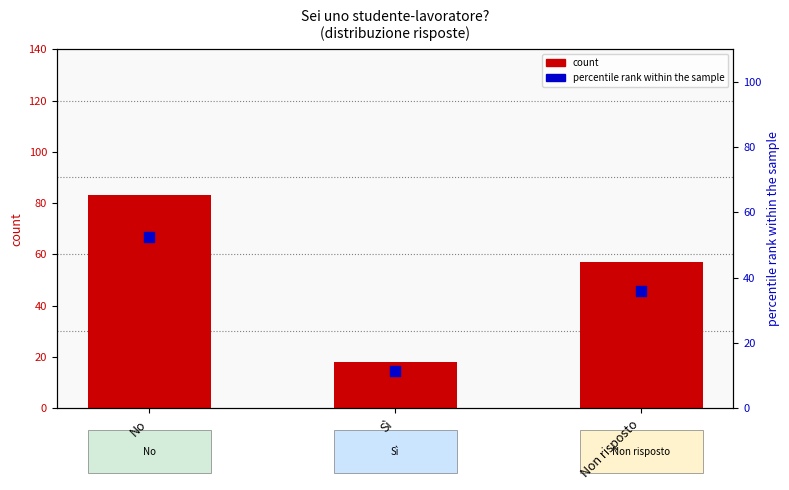

What are all the series names shown in the legend?

count, percentile rank within the sample